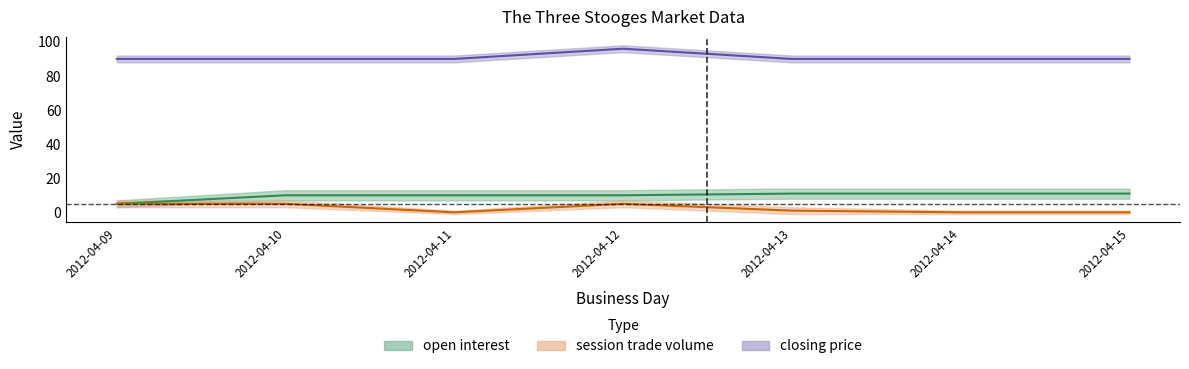

True or false: open interest and closing price cross at least once.

False